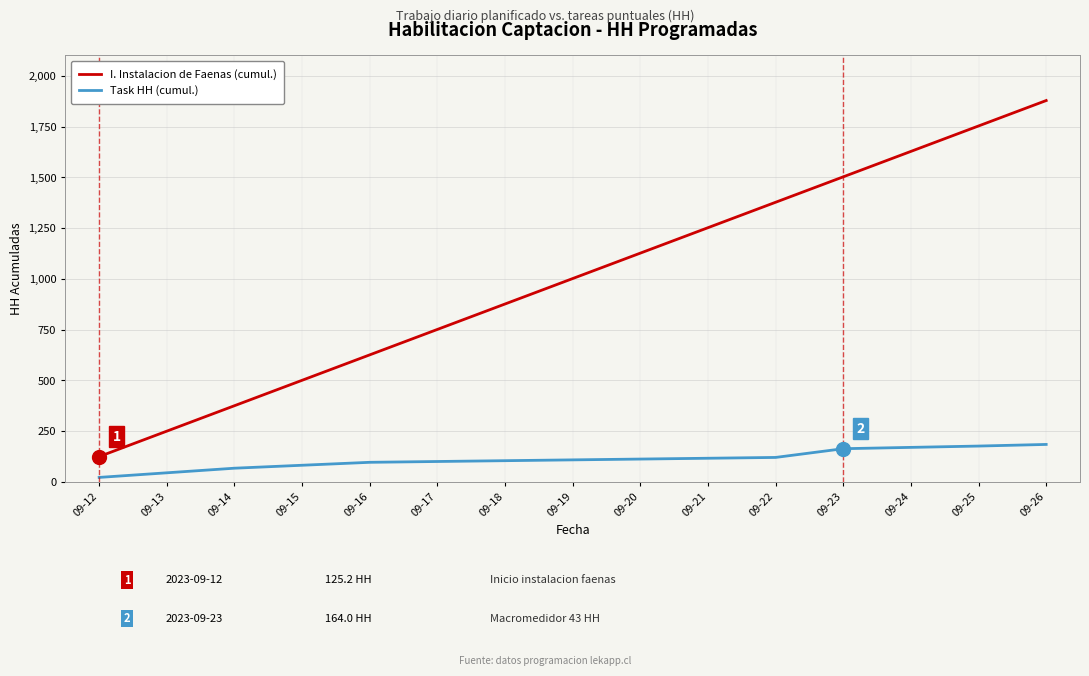

How many lines are shown in the chart?

2